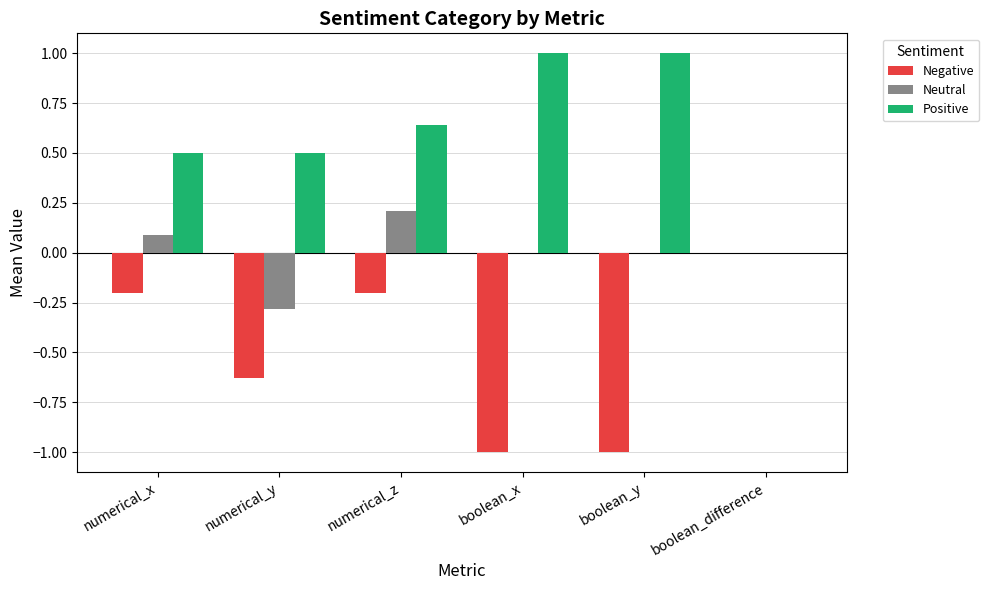

How many groups of bars are there?

6